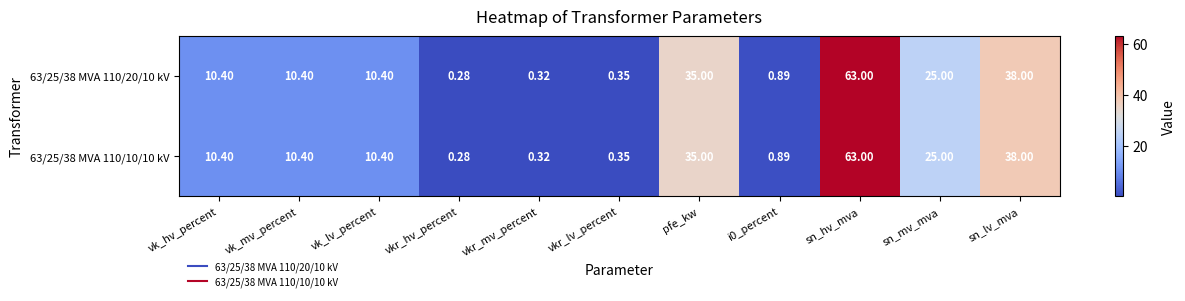

Count the number of categories in the chart.

11